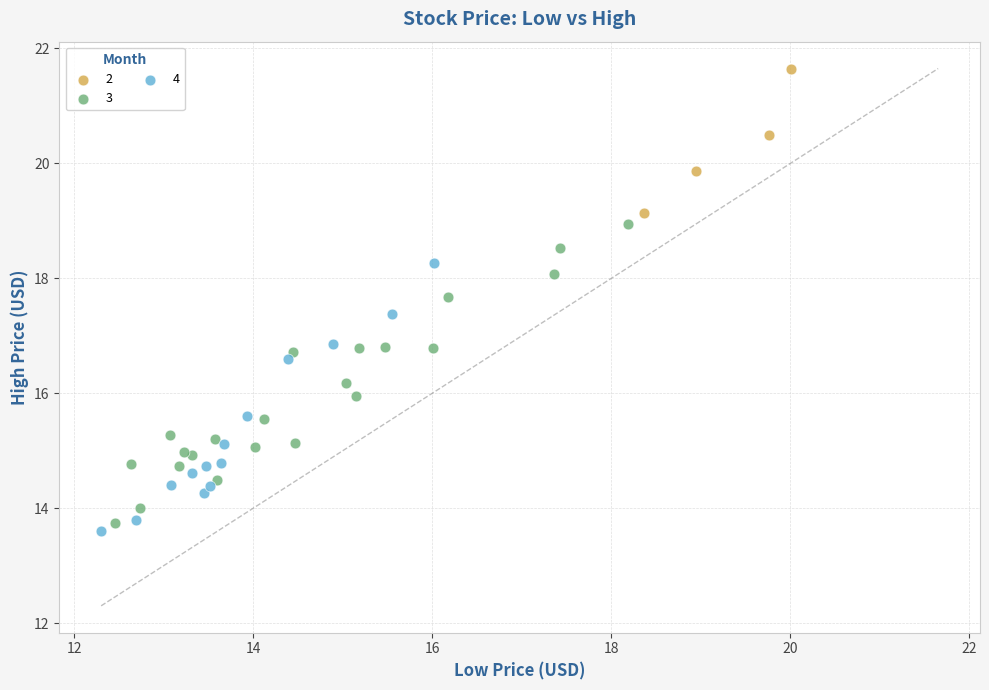

What are all the series names shown in the legend?

2, 3, 4